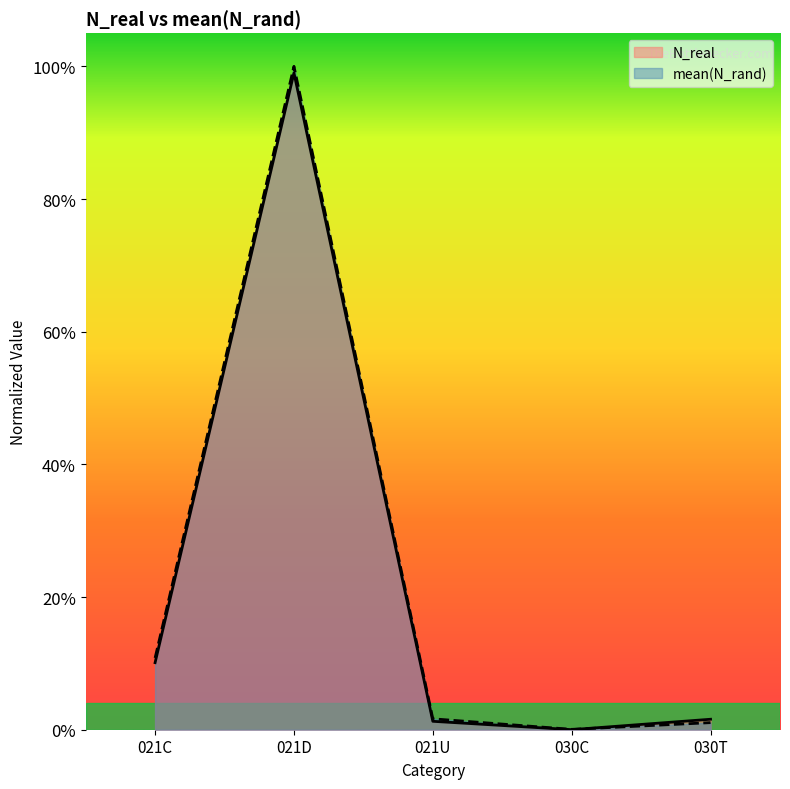

At which category is the sum across all series the highest?

021D